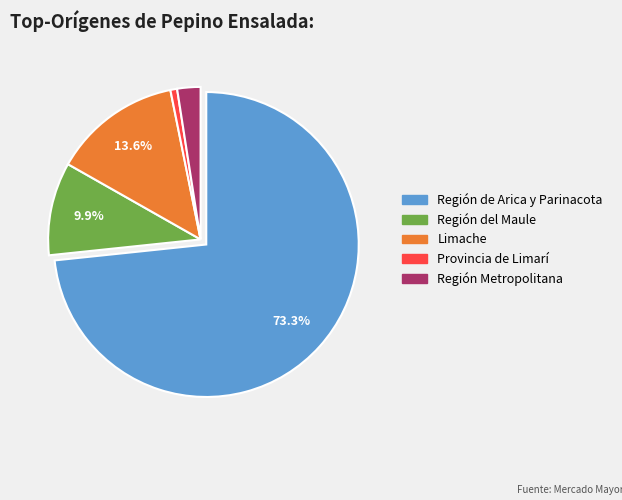

Approximately how many times larger is the value at Región de Arica y Parinacota compared to Limache?

5.4